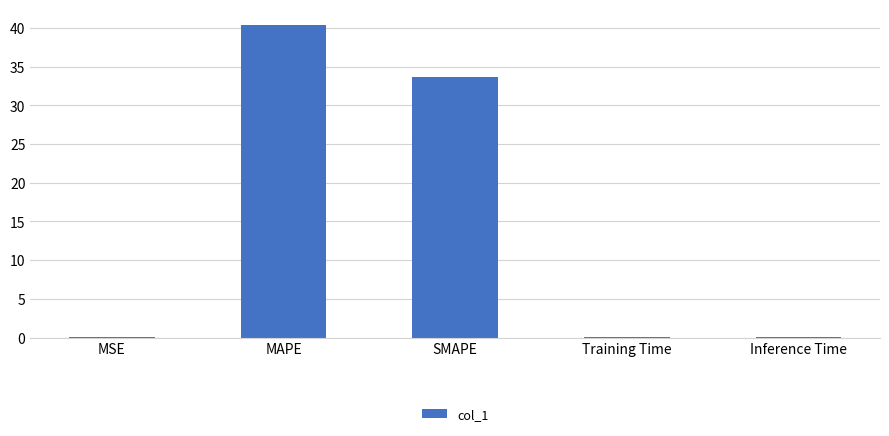

Between Training Time and MAPE, which is larger?

MAPE